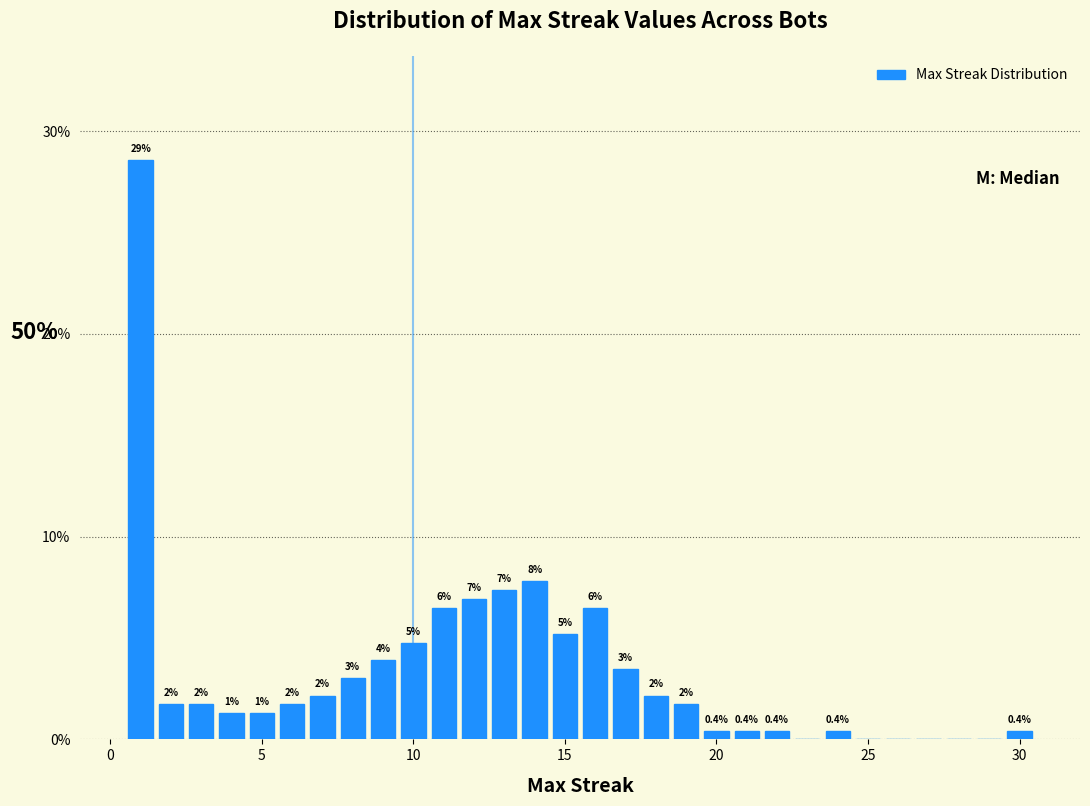

Around what value on the x-axis is the tallest bar? Give the approximate position of its centre, as read against the axis.

1.0